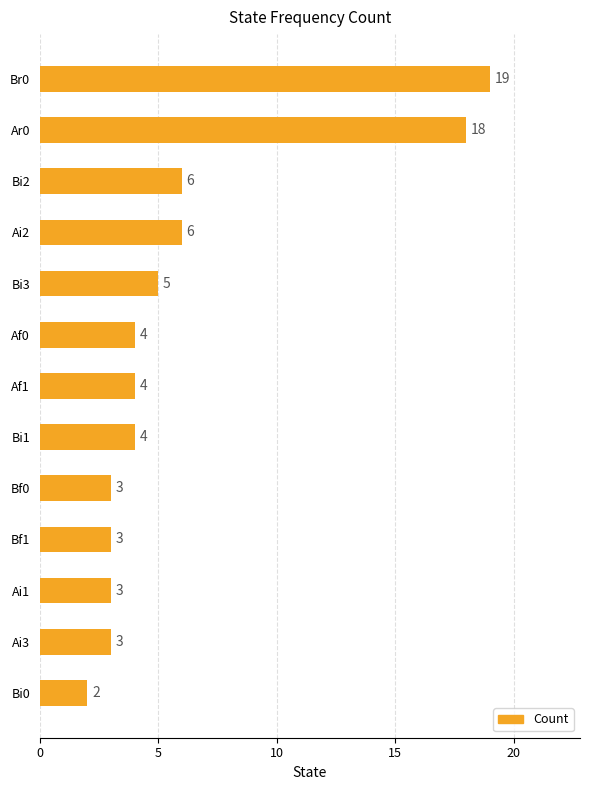

Is it true that the value at Ai3 is 4?

False